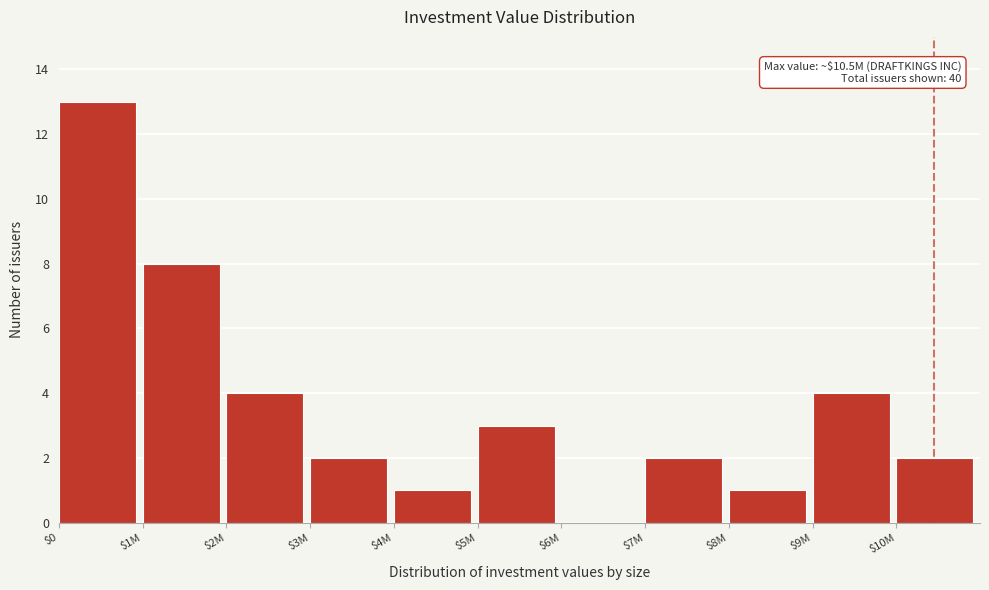

What is the sum of all values?

40